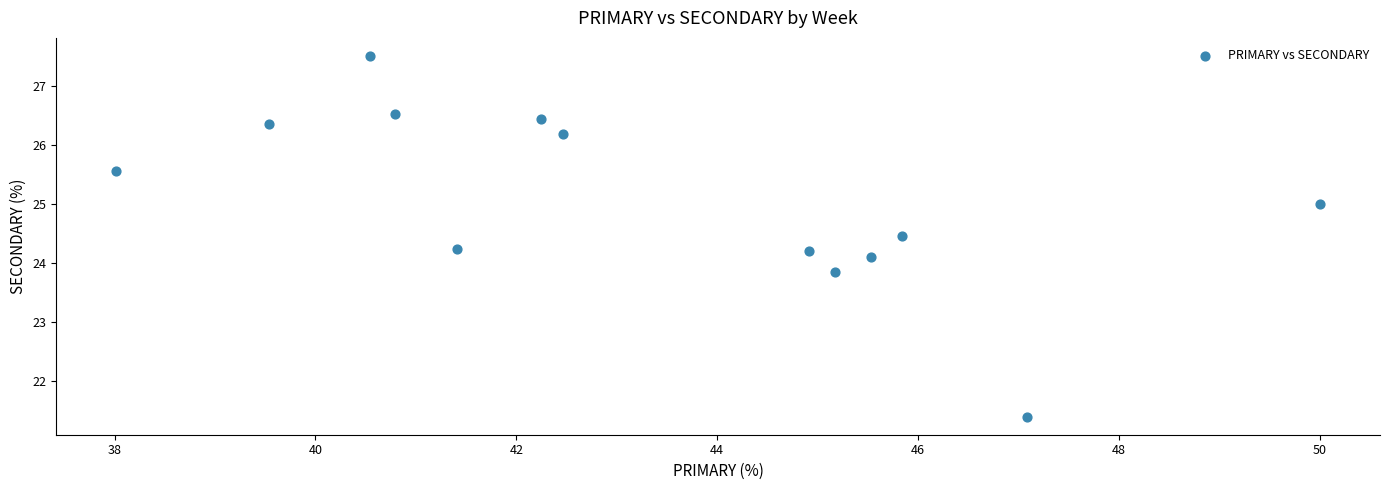

What is the range of Y values (max minus min)?

6.1